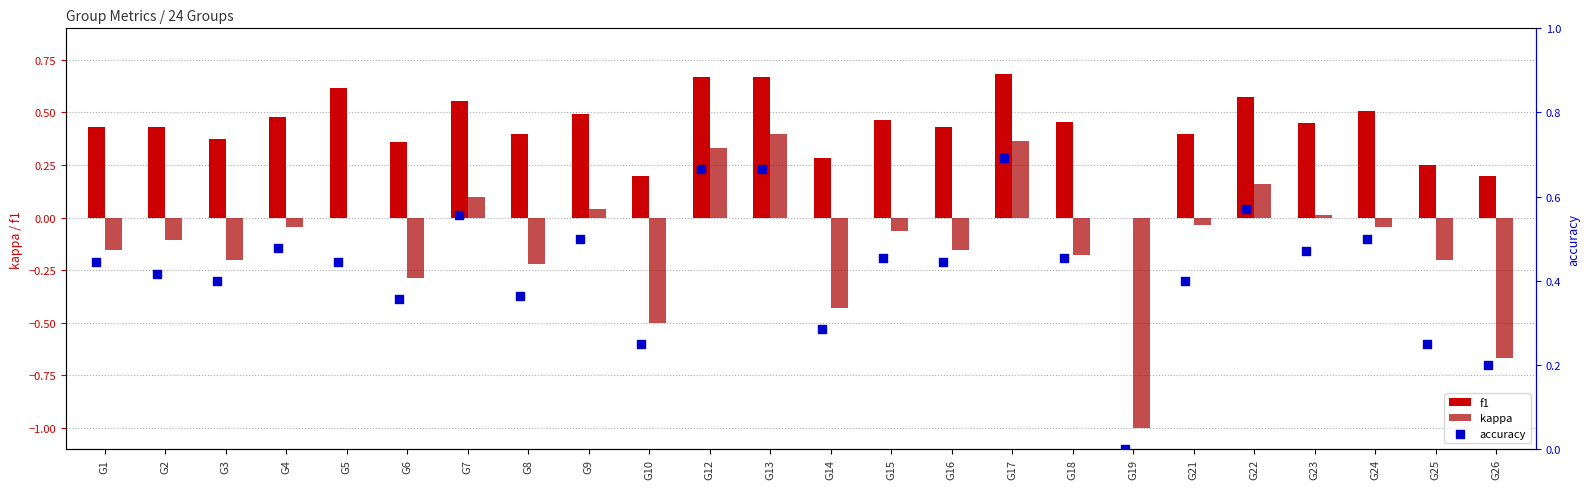

Which series contains the highest Y value?

accuracy